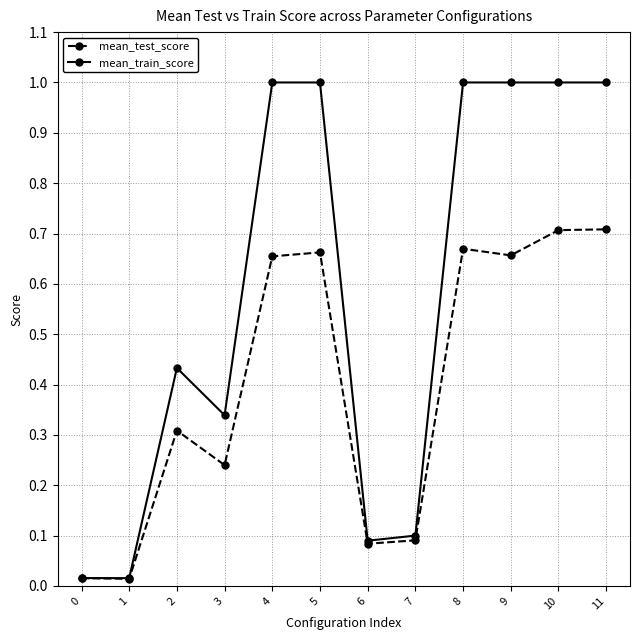

True or false: mean_train_score has a value of 0.5 at 11.

False